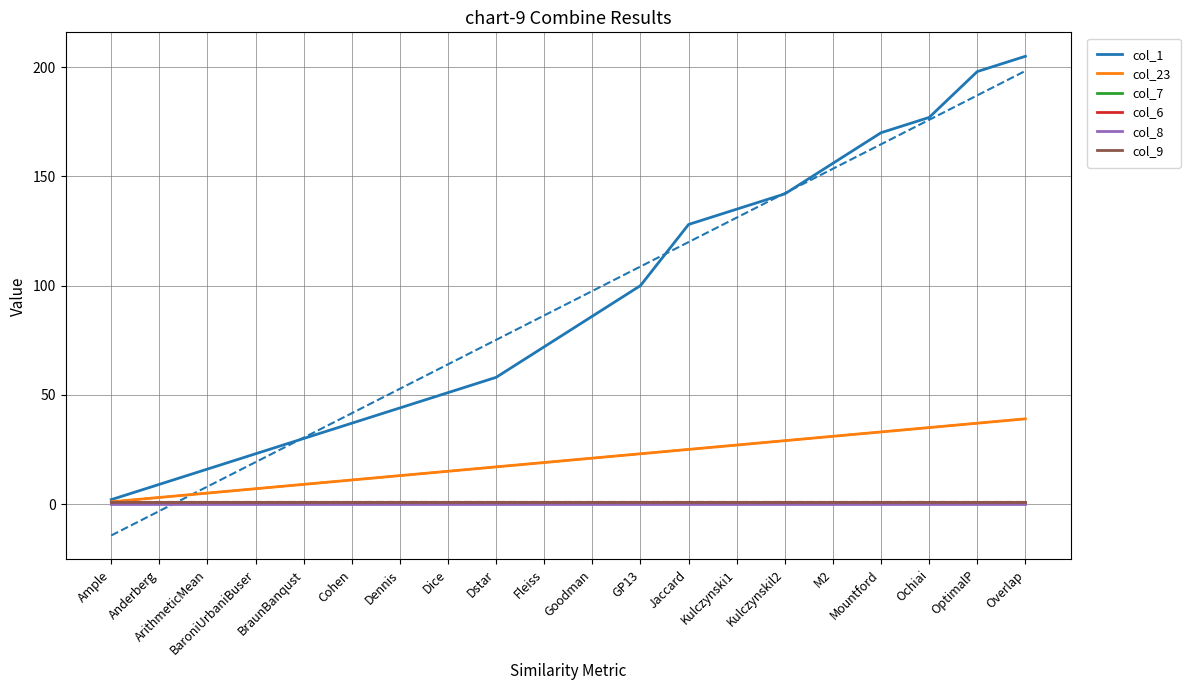

Which series has the widest spread of values?

col_1